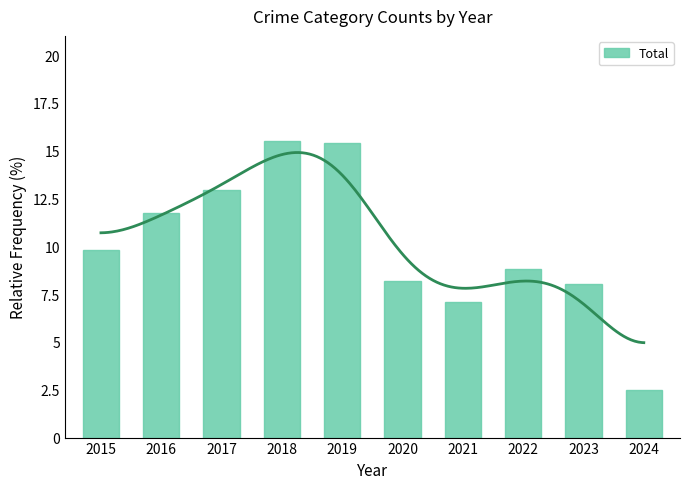

Rank the categories by value from highest to lowest.

2018, 2019, 2017, 2016, 2015, 2022, 2020, 2023, 2021, 2024